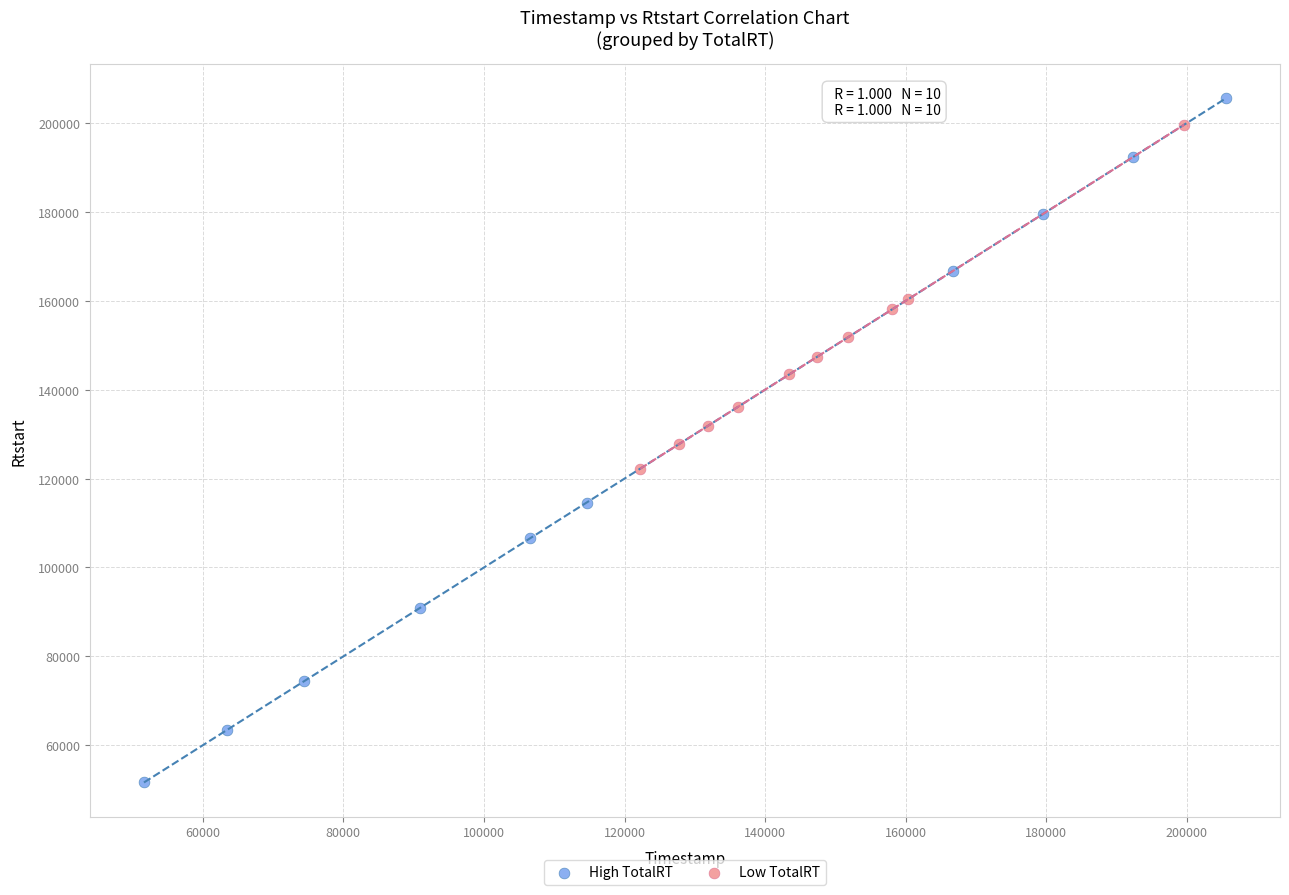

Which series has the largest Y range (max minus min)?

High TotalRT